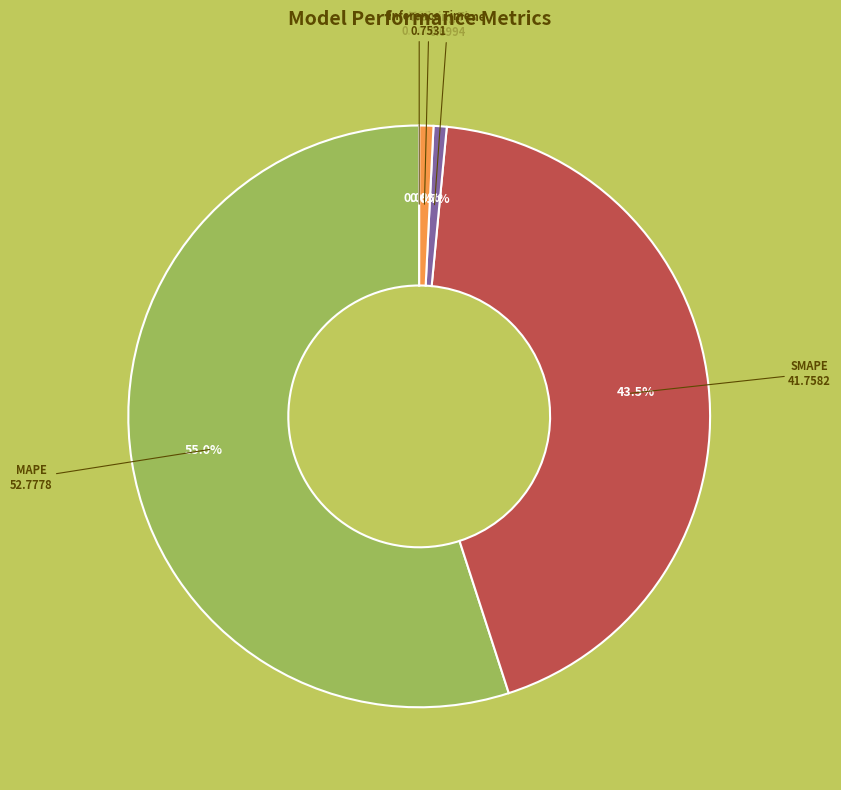

What is the largest slice in the pie chart?

MAPE